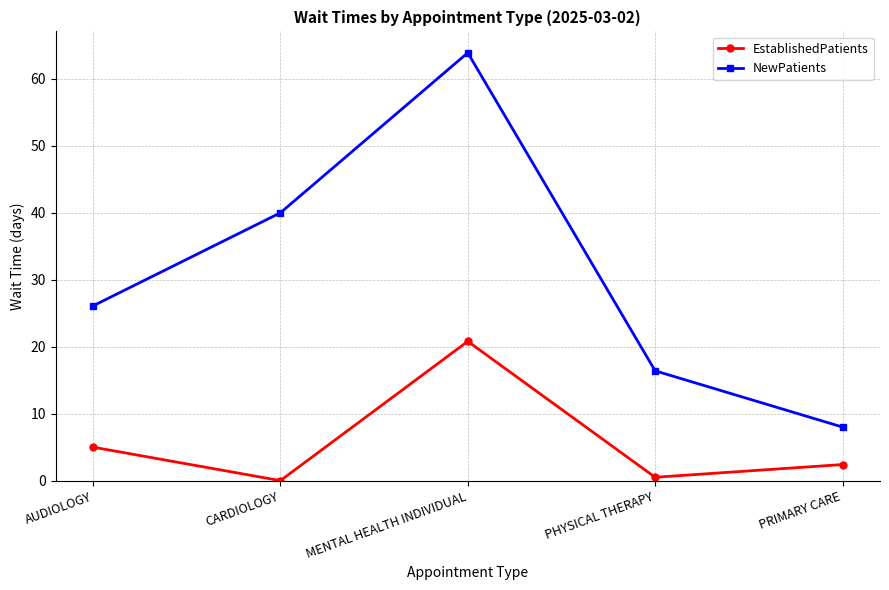

What is the label of the 4th point from the left?

PHYSICAL THERAPY